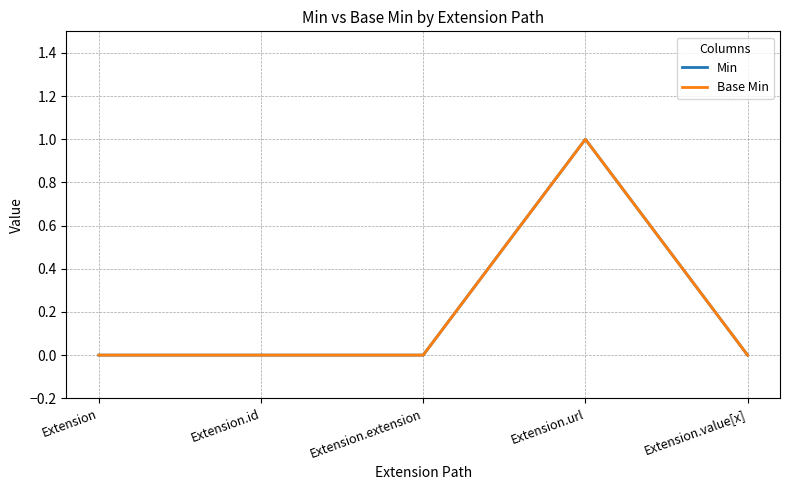

What is the difference between the maximum and minimum values in the Min series?

1